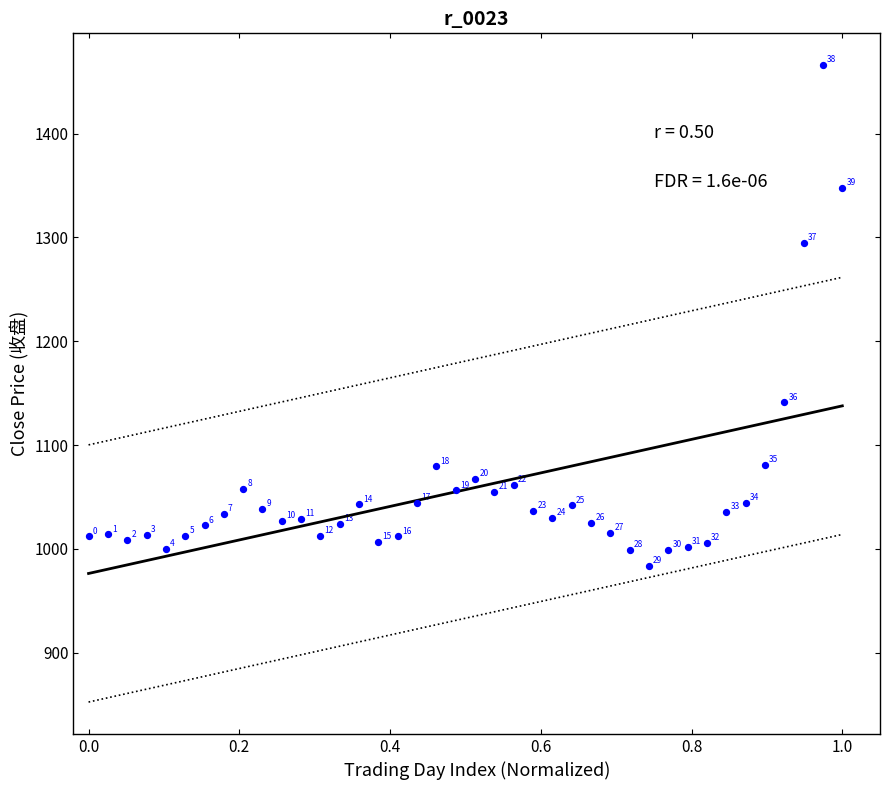

What is the range of X values (max minus min)?

1.0